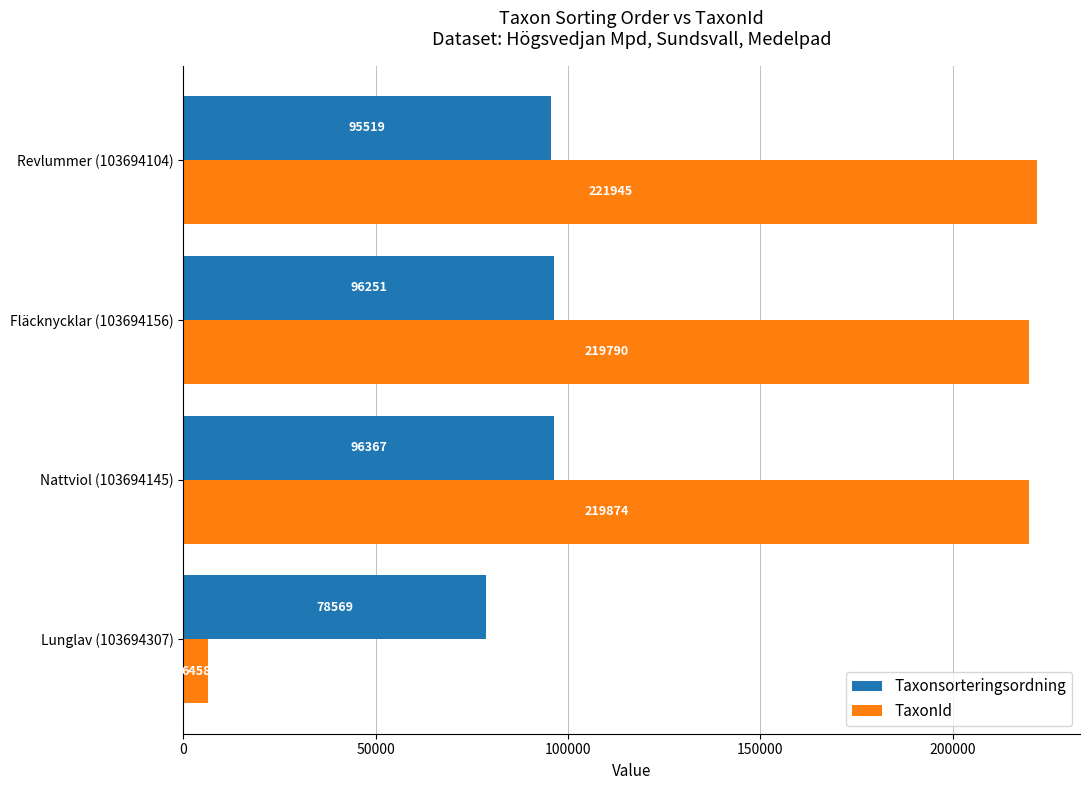

Where is TaxonId nearest to the value 114201?

Fläcknycklar (103694156)